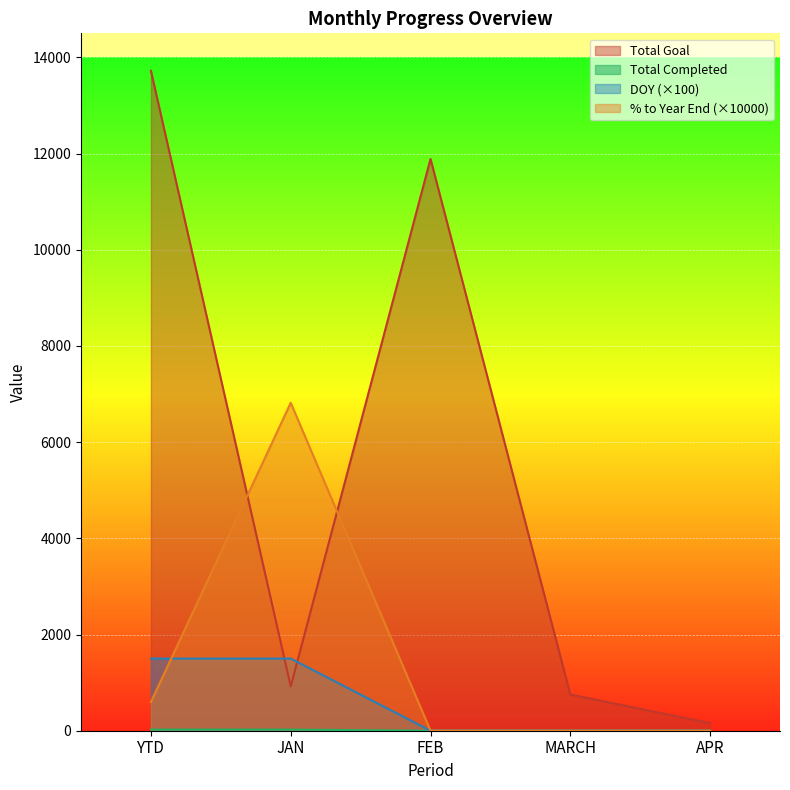

What is the difference between the highest and lowest values at JAN?

6795.2